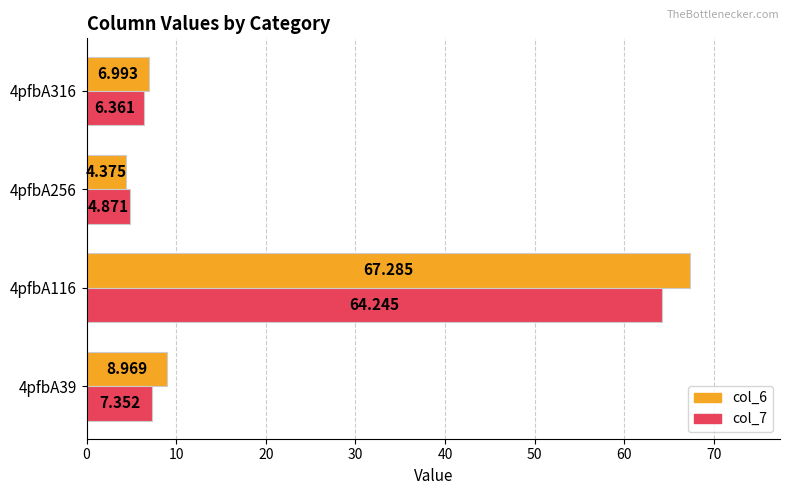

Rank the series by their average value, from lowest to highest.

col_7, col_6